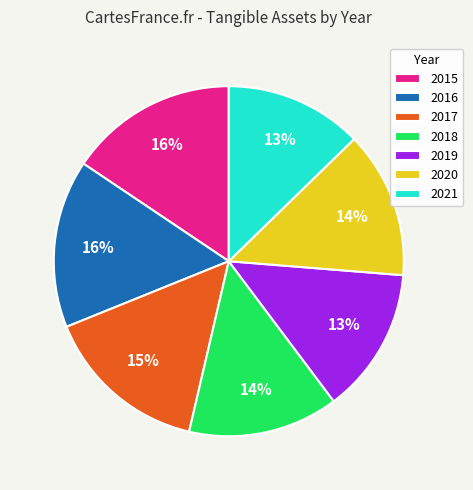

Is there a majority slice in this chart?

No